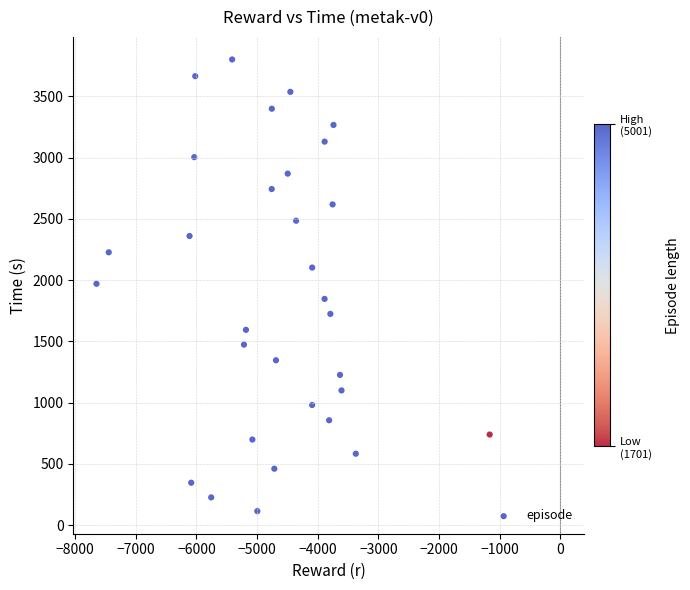

What is the range of X values (max minus min)?

6483.8